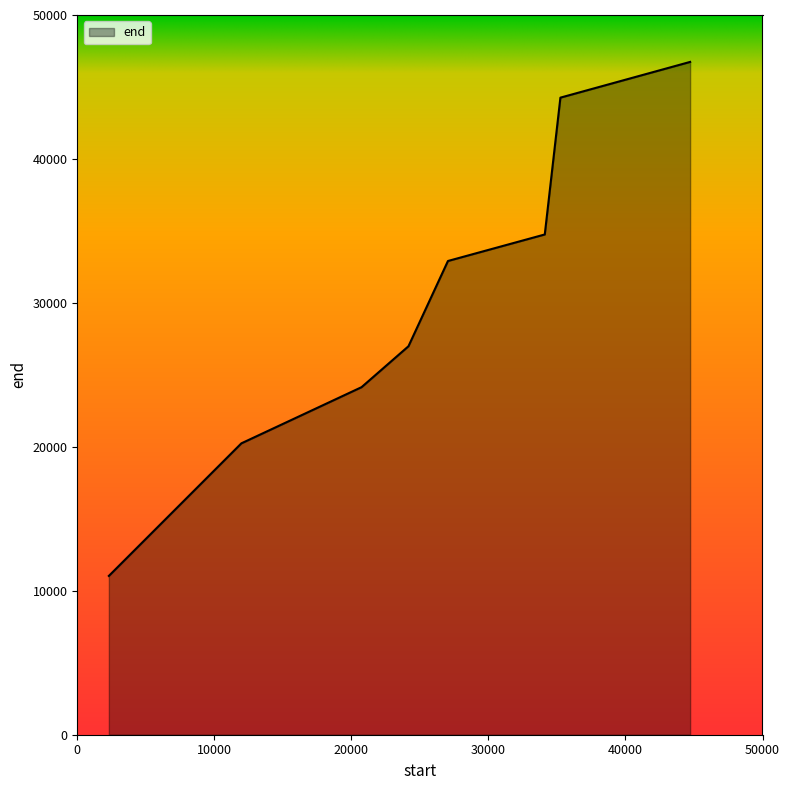

True or false: the data has more than 1 interior local peaks.

False